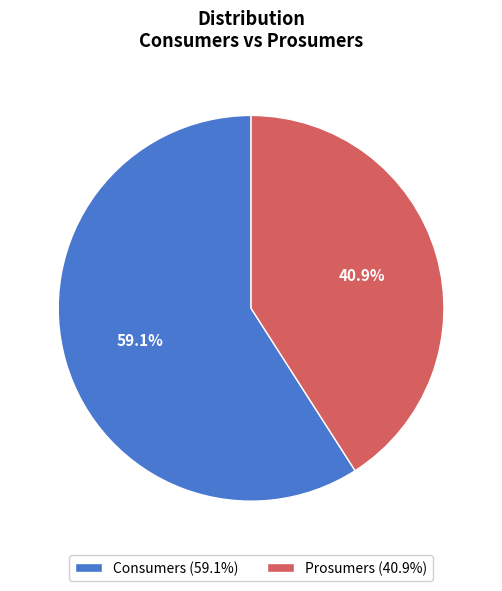

Is the sum of Consumers and Prosumers greater than half?

Yes